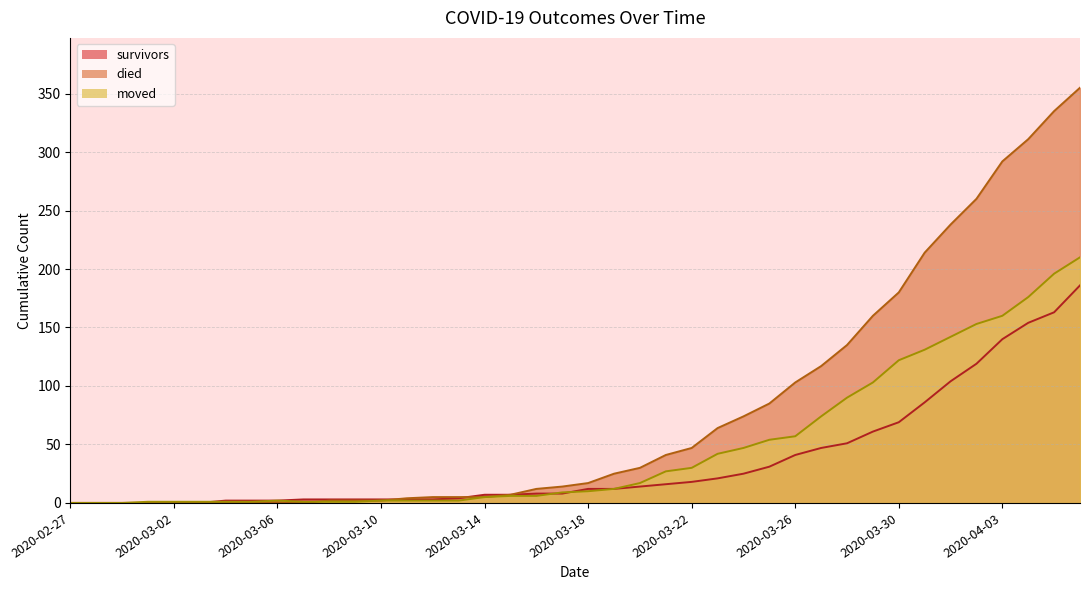

What is the sum of the moved values at 2020-03-26 and 2020-03-04?

58